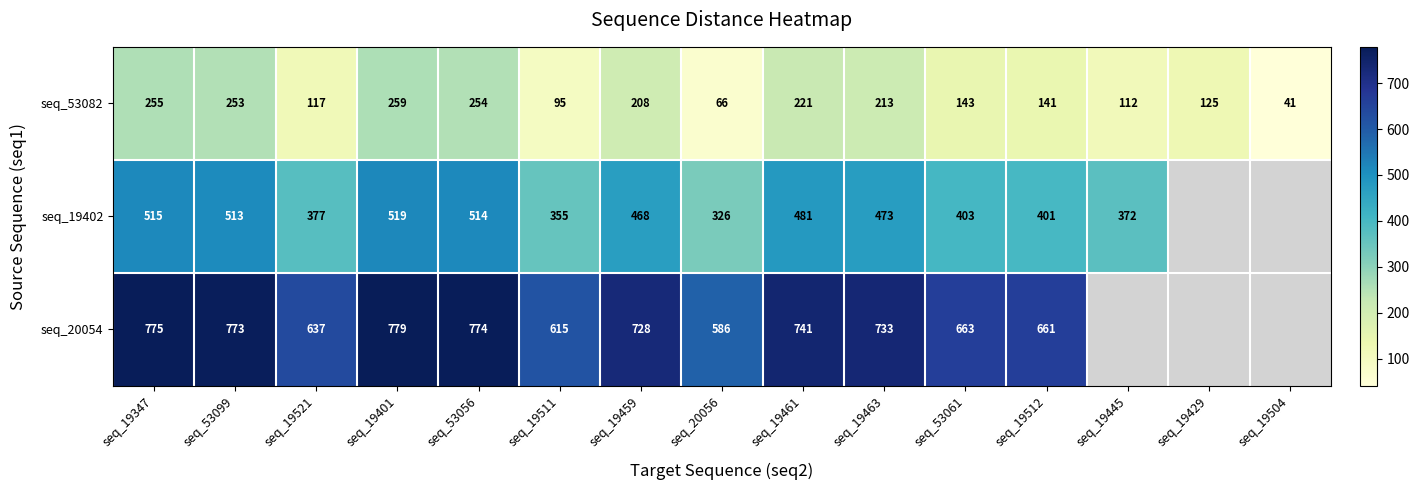

Count the number of categories in the chart.

15